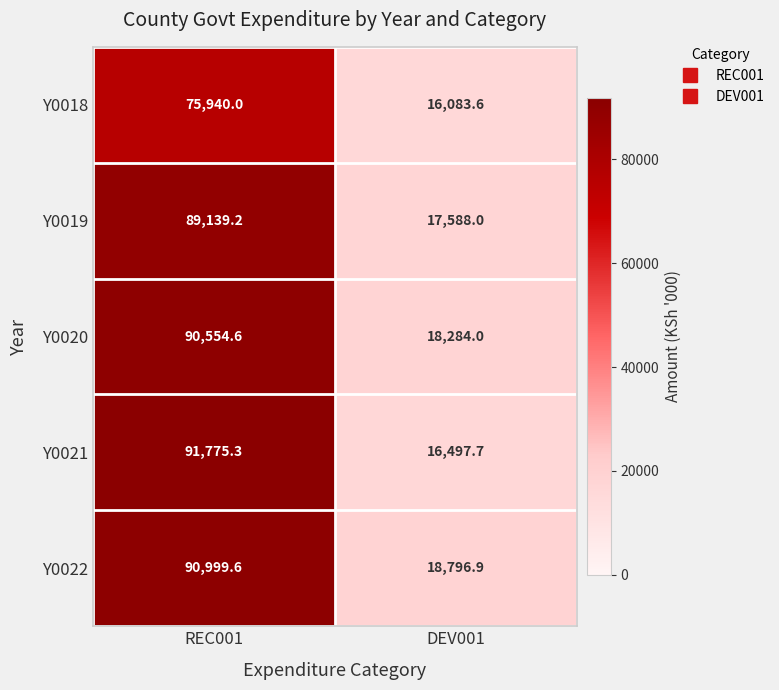

What is the total value across all series at DEV001?

87250.2